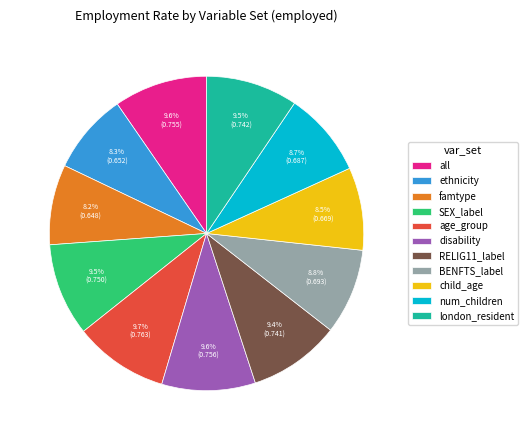

Does any single category account for the majority?

No